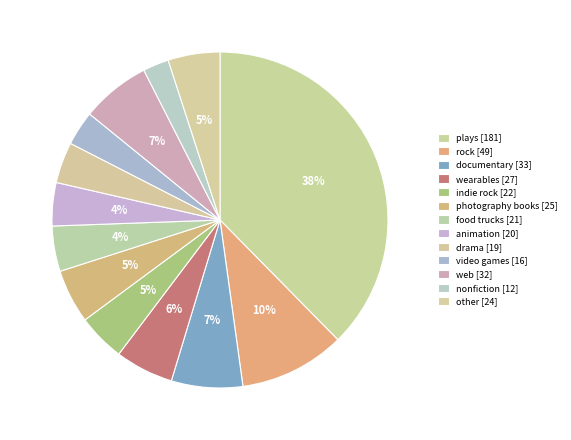

What is the change in value from plays to indie rock?

-159